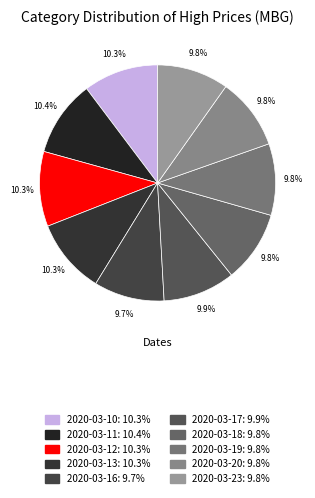

To the nearest percent, what portion does 2020-03-17 represent?

10%